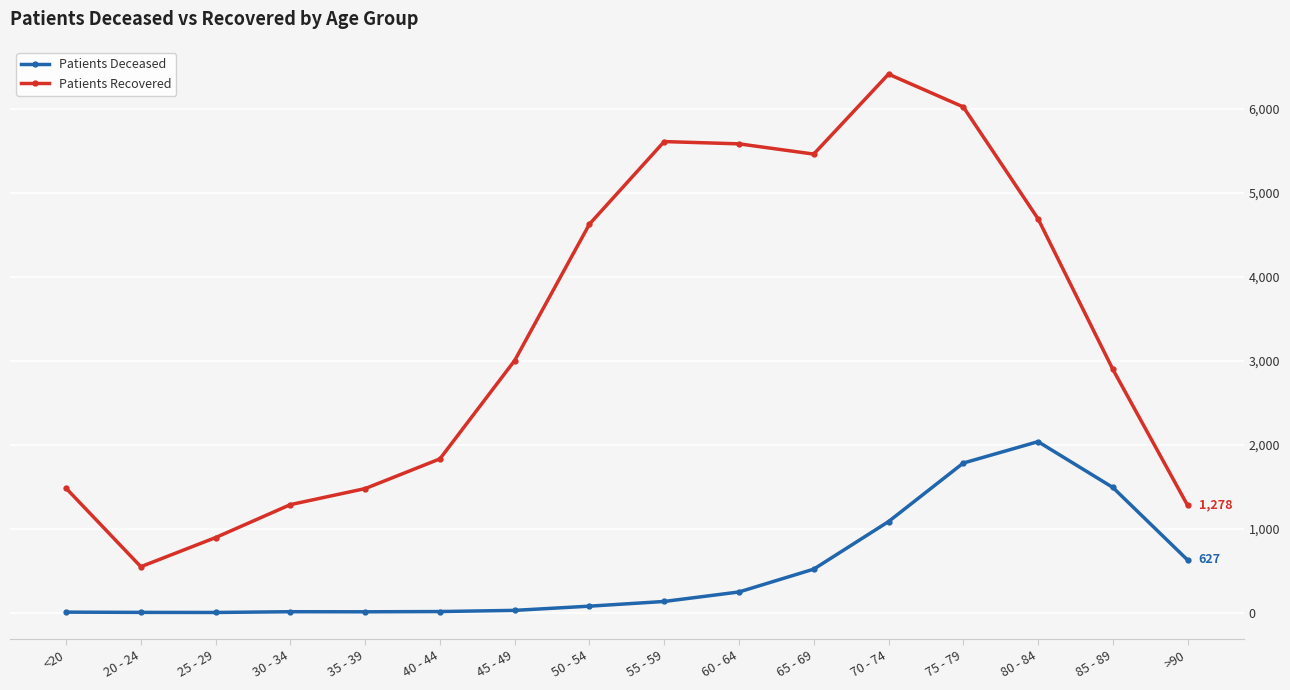

What is the average value of the Patients Recovered series?

3318